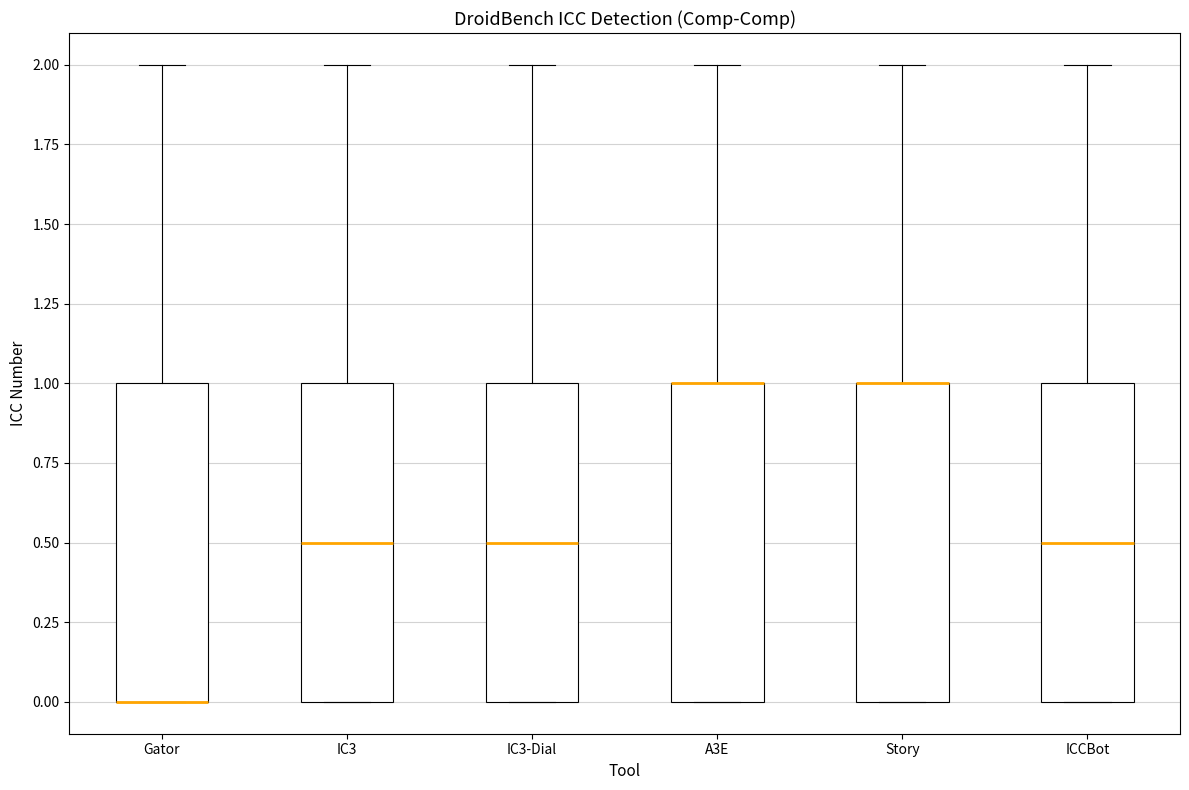

Reading left to right, read every box against the y-axis: the position of its median line, the range the box covers, and the ends of its whiskers. The values are not printed on the chart, so give them approximately, as read against the axis.

Gator: median 0.0 (drawn on the box's lower edge), box 0.0 to 1.0, whiskers 0.0 to 2.0
IC3: median 0.5, box 0.0 to 1.0, whiskers 0.0 to 2.0
IC3-Dial: median 0.5, box 0.0 to 1.0, whiskers 0.0 to 2.0
A3E: median 1.0 (drawn on the box's upper edge), box 0.0 to 1.0, whiskers 0.0 to 2.0
Story: median 1.0 (drawn on the box's upper edge), box 0.0 to 1.0, whiskers 0.0 to 2.0
ICCBot: median 0.5, box 0.0 to 1.0, whiskers 0.0 to 2.0